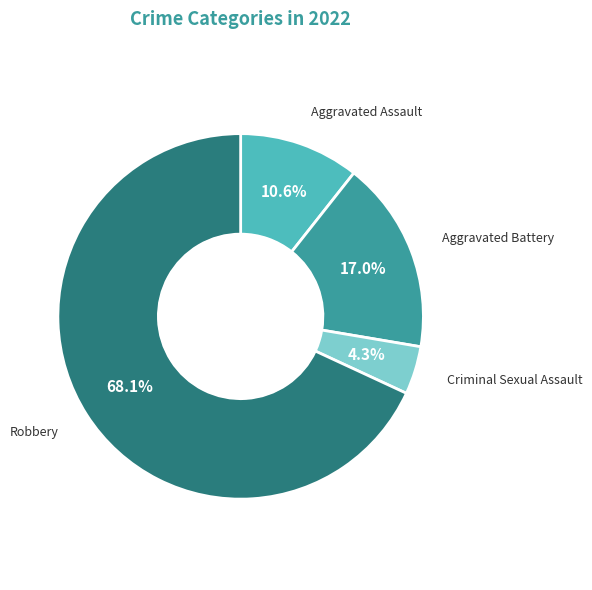

Is there any slice that represents more than half of the pie?

Yes